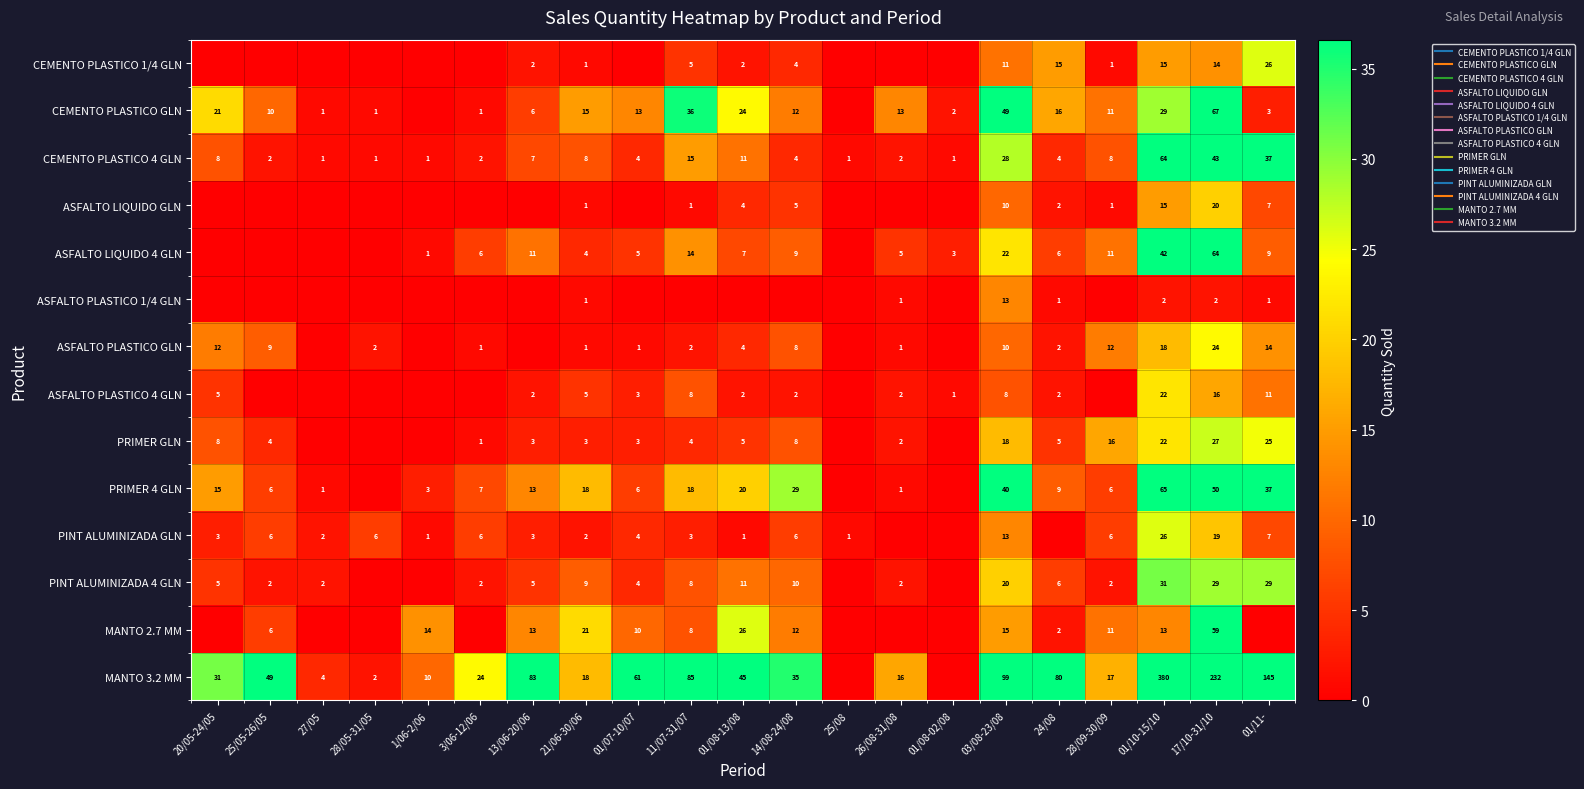

Is the value of PRIMER GLN at 01/10-15/10 greater than the value of ASFALTO PLASTICO 1/4 GLN at 01/08-13/08?

Yes